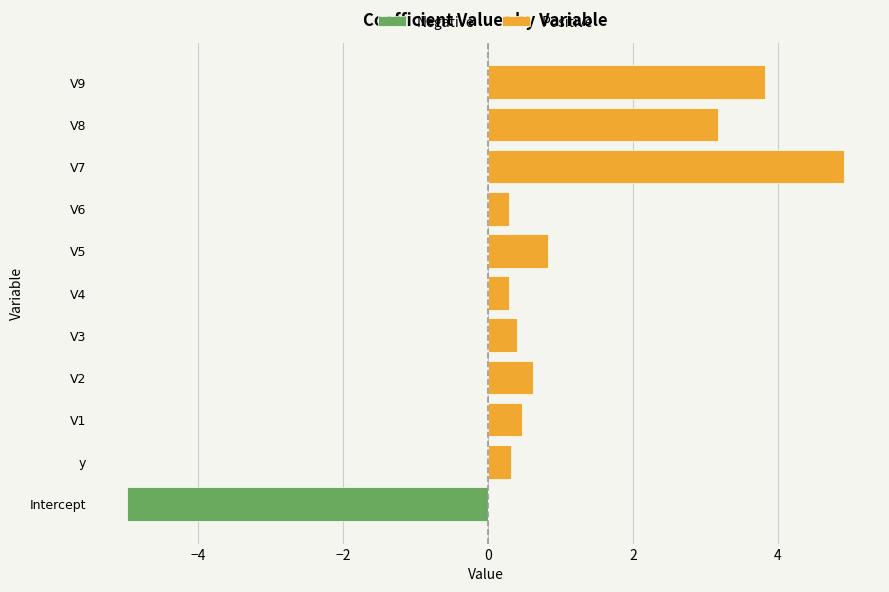

What position from the left is V2?

4